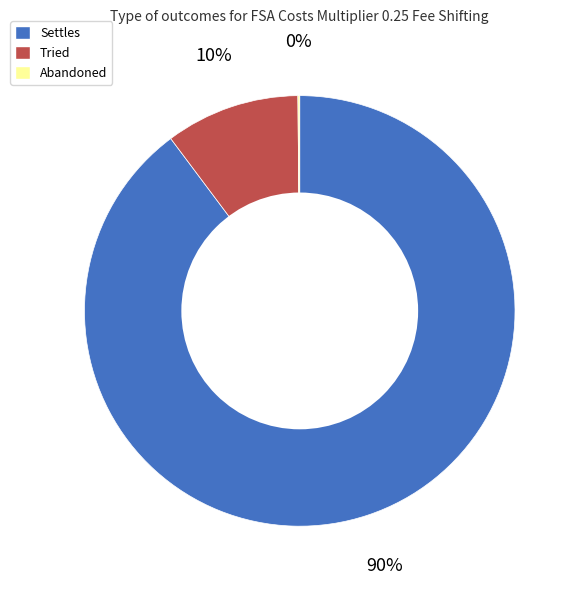

Between Tried and Settles, which is larger?

Settles